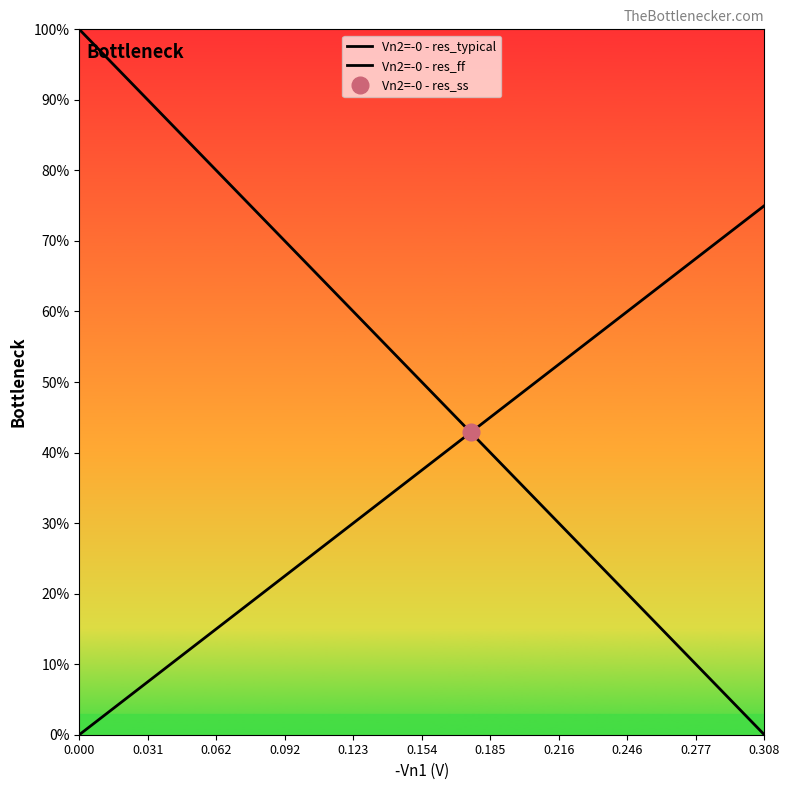

What is the label of the 7th point from the right?

0.246